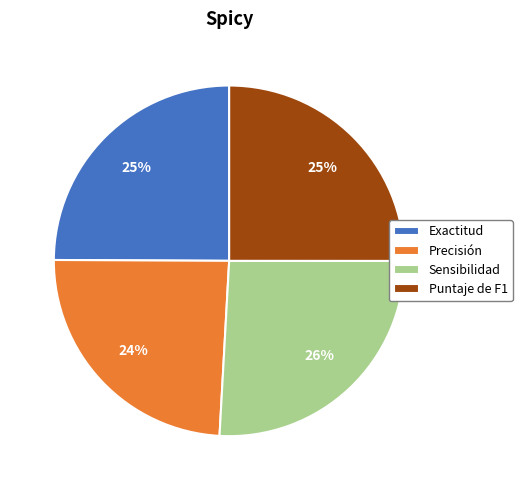

To the nearest percent, what is the difference between the largest and smallest slice percentages?

2%